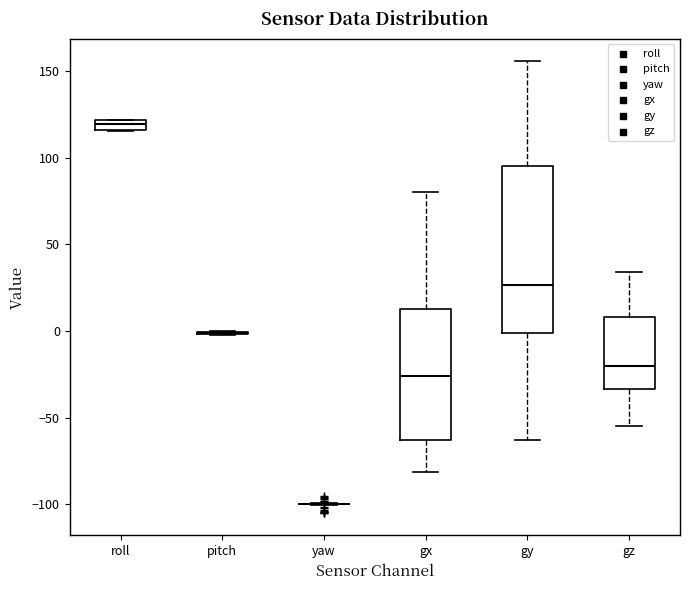

Where is the lower edge of the box for gy on the y-axis? The values are not printed on the chart, so give them approximately, as read against the axis.

0